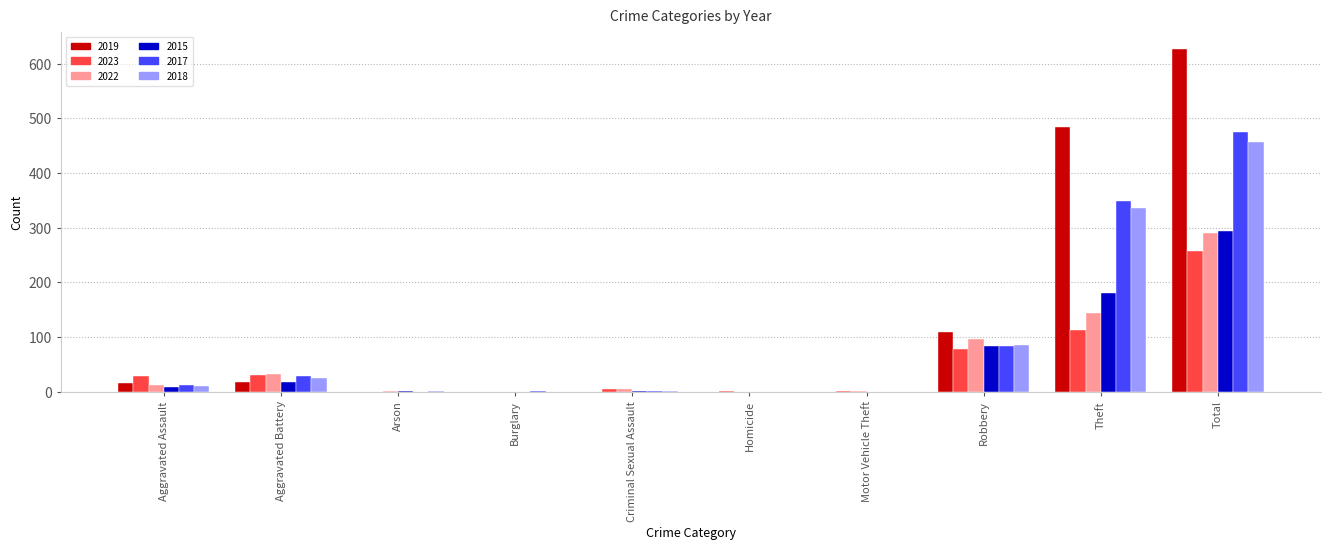

Which series has the largest total across all categories?

2019